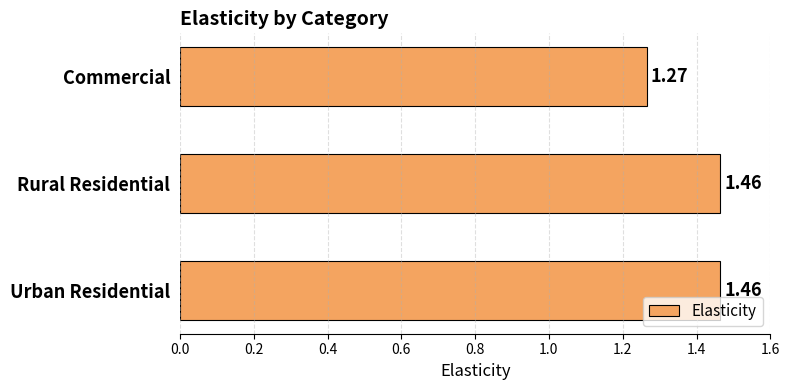

What is the ratio of the value at Rural Residential to the value at Urban Residential?

1.0